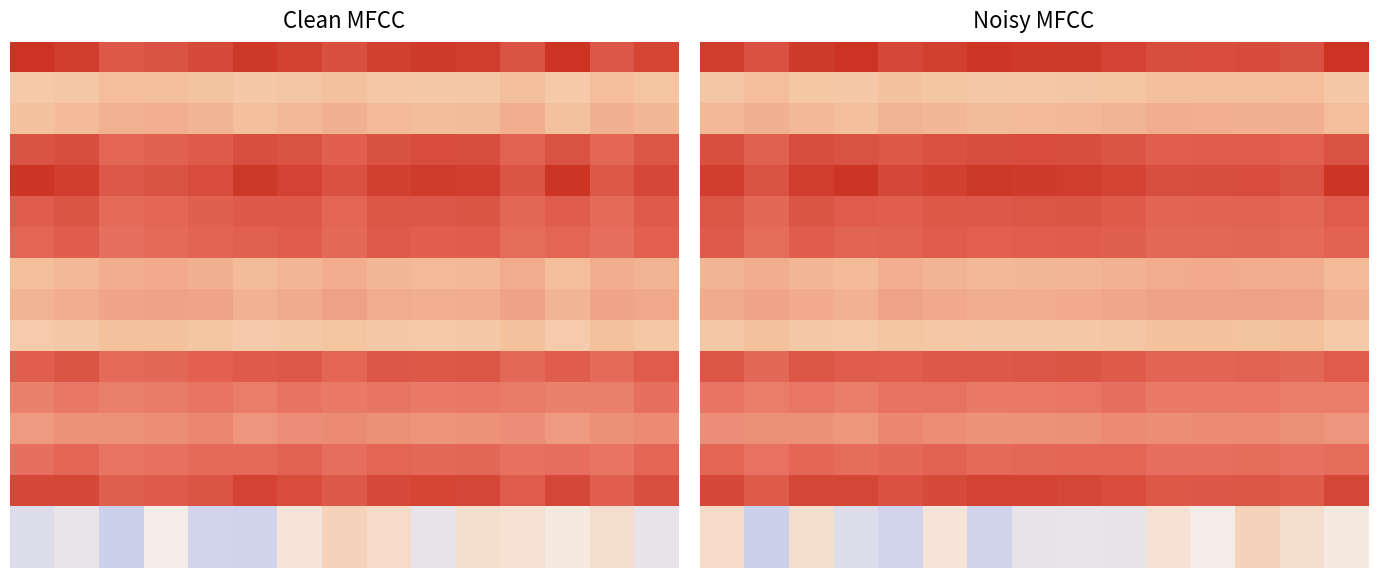

What is the minimum value shown in the chart?

-18.7